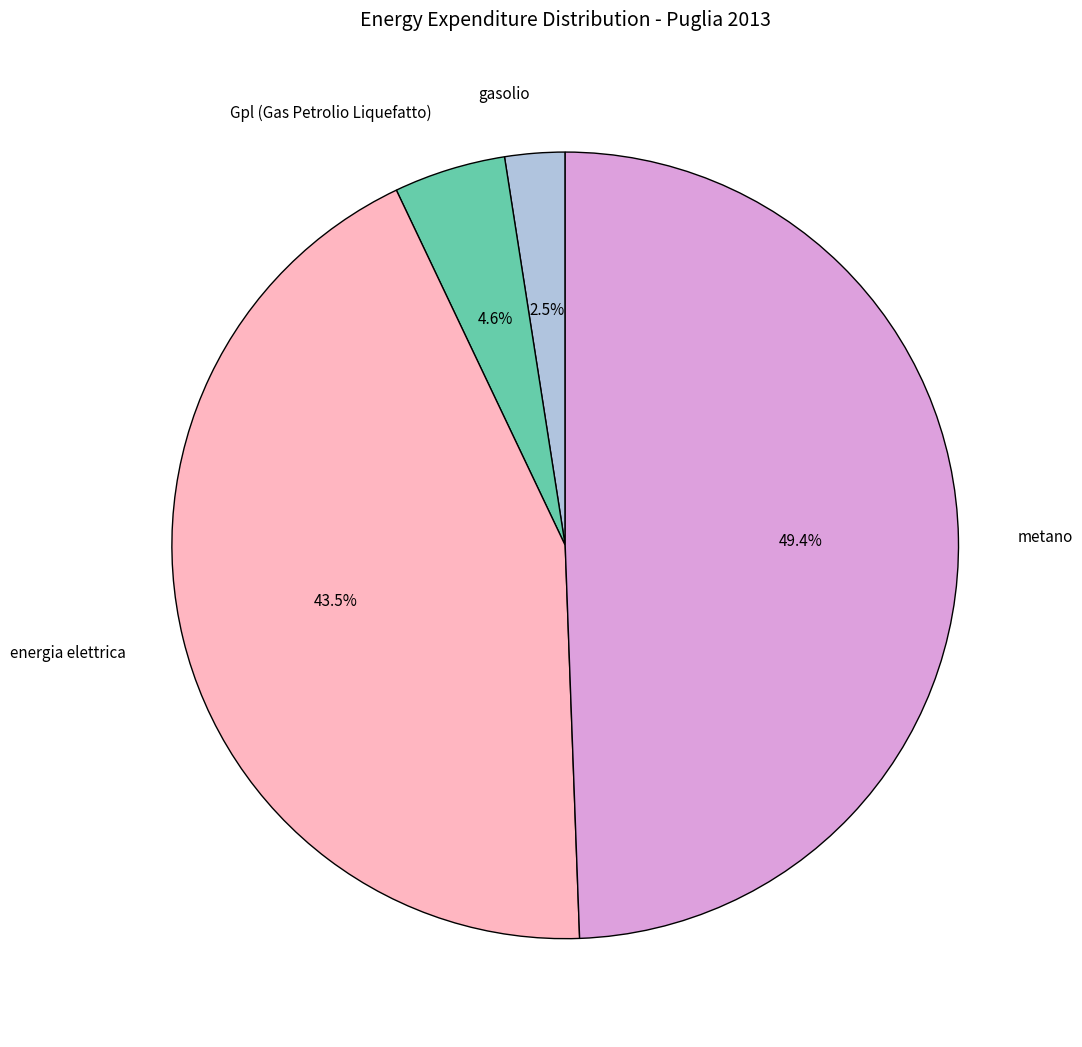

Count the number of slices in the pie.

4